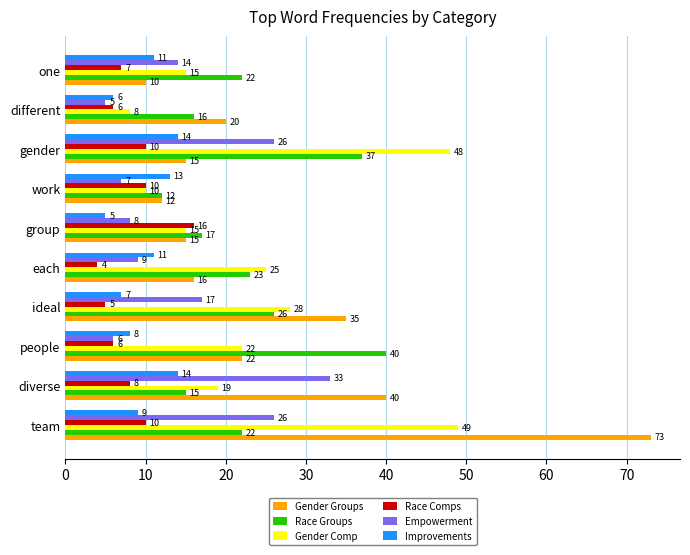

At which label does Race Groups reach its minimum?

work